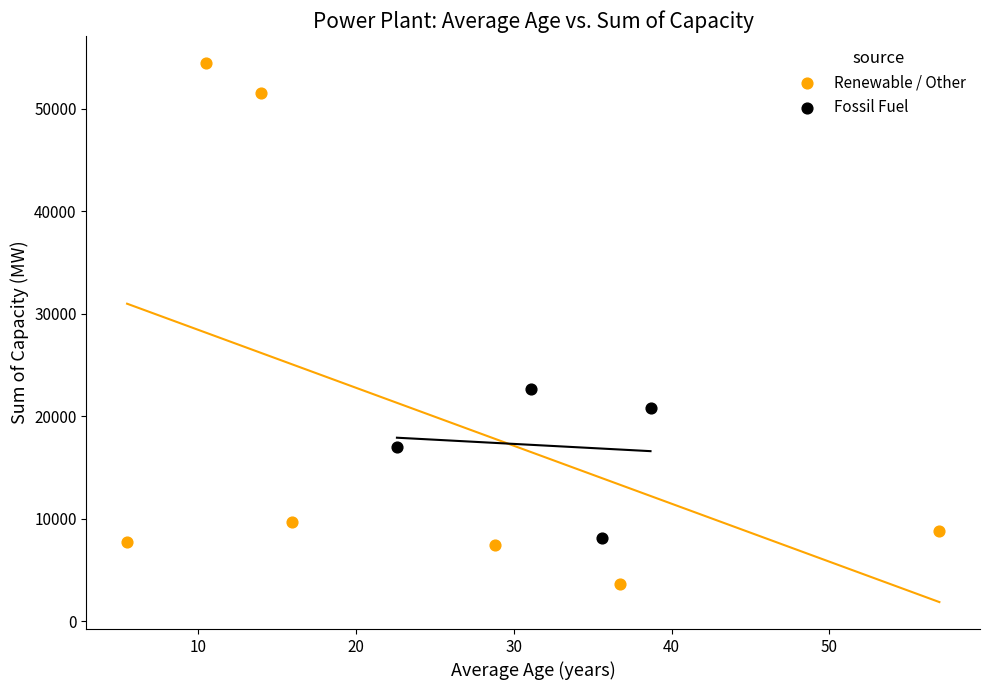

What are all the series names shown in the legend?

Renewable / Other, Fossil Fuel